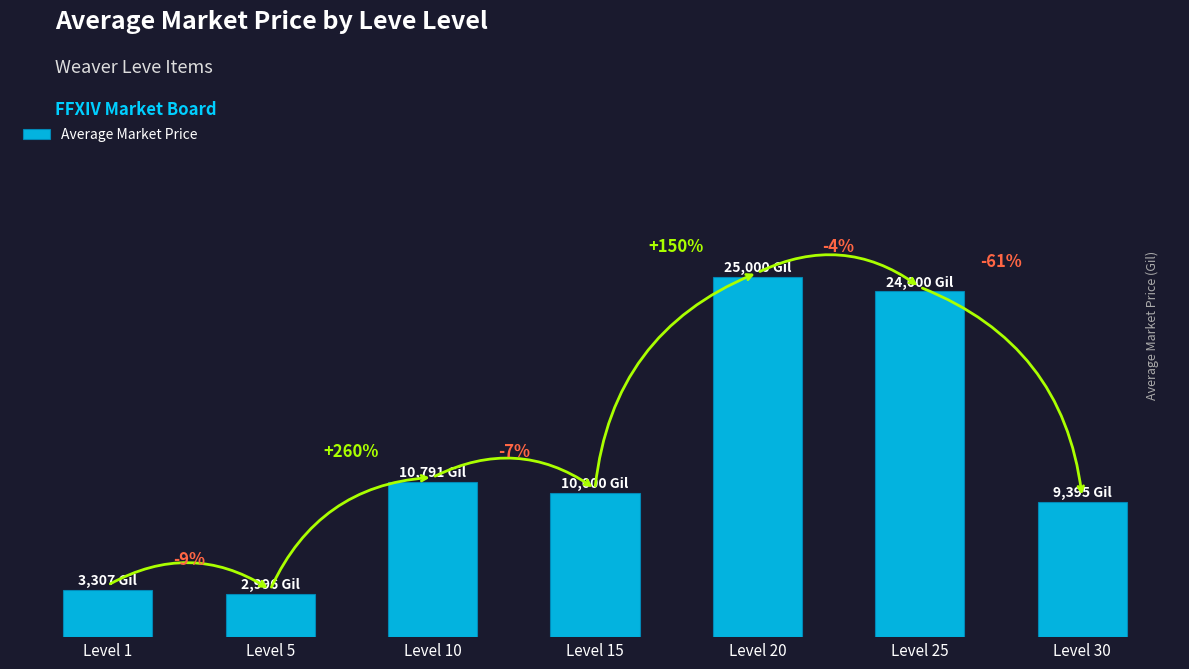

Are the bars horizontal?

No